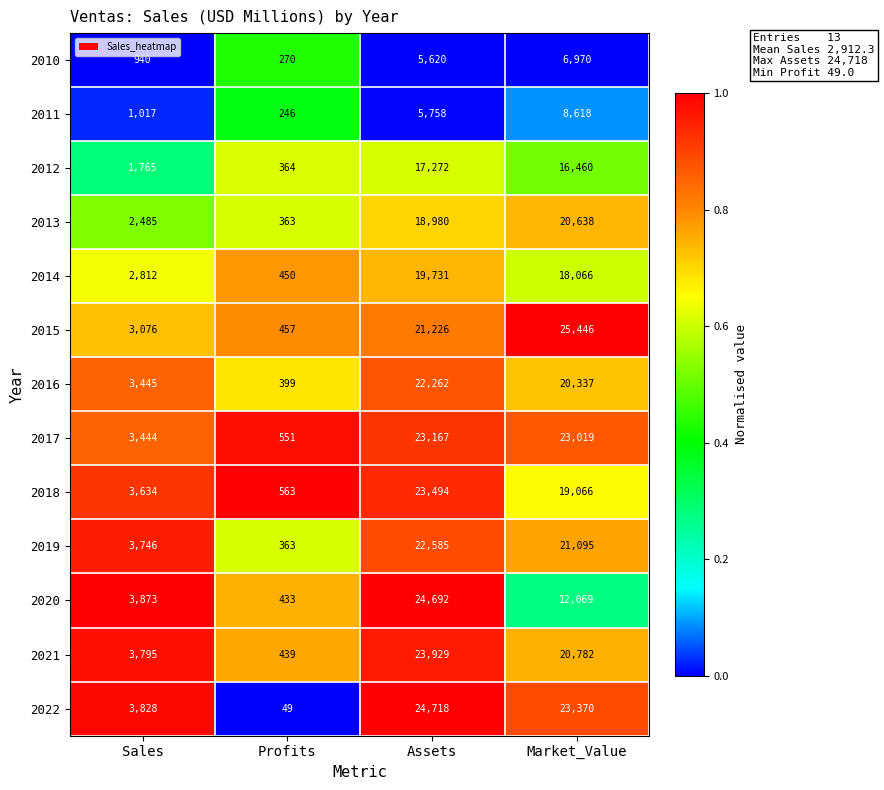

Rank the series at Assets from lowest to highest value.

2010, 2011, 2012, 2013, 2014, 2015, 2016, 2019, 2017, 2018, 2021, 2020, 2022